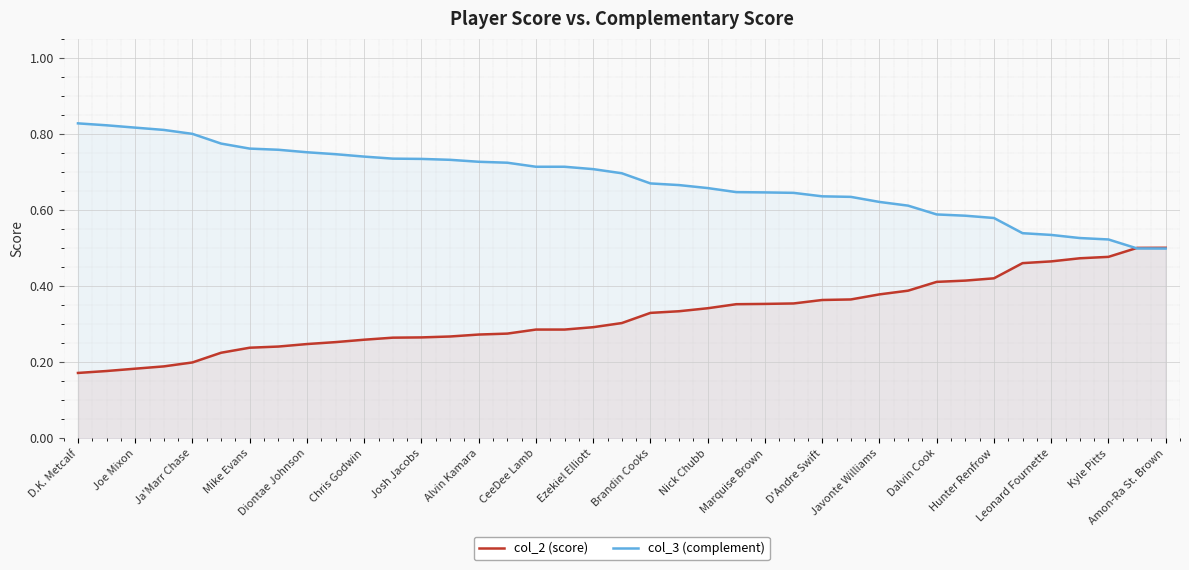

Reading left to right, what are all the values shown in this chart?

col_2 (score): 0.2	0.2	0.2	0.2	0.2	0.2	0.2	0.2	0.2	0.3	0.3	0.3	0.3	0.3	0.3	0.3	0.3	0.3	0.3	0.3	0.3	0.3	0.3	0.4	0.4	0.4	0.4	0.4	0.4	0.4	0.4	0.4	0.4	0.5	0.5	0.5	0.5	0.5	0.5
col_3 (complement): 0.8	0.8	0.8	0.8	0.8	0.8	0.8	0.8	0.8	0.7	0.7	0.7	0.7	0.7	0.7	0.7	0.7	0.7	0.7	0.7	0.7	0.7	0.7	0.6	0.6	0.6	0.6	0.6	0.6	0.6	0.6	0.6	0.6	0.5	0.5	0.5	0.5	0.5	0.5